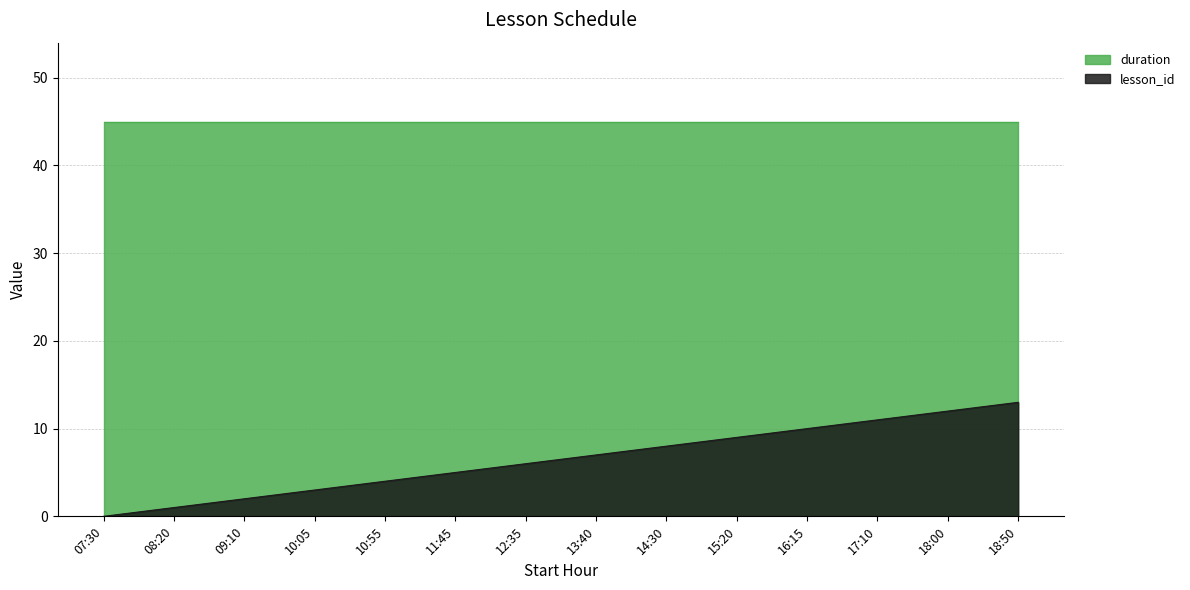

List the labels in order of value, smallest first.

07:30, 08:20, 09:10, 10:05, 10:55, 11:45, 12:35, 13:40, 14:30, 15:20, 16:15, 17:10, 18:00, 18:50